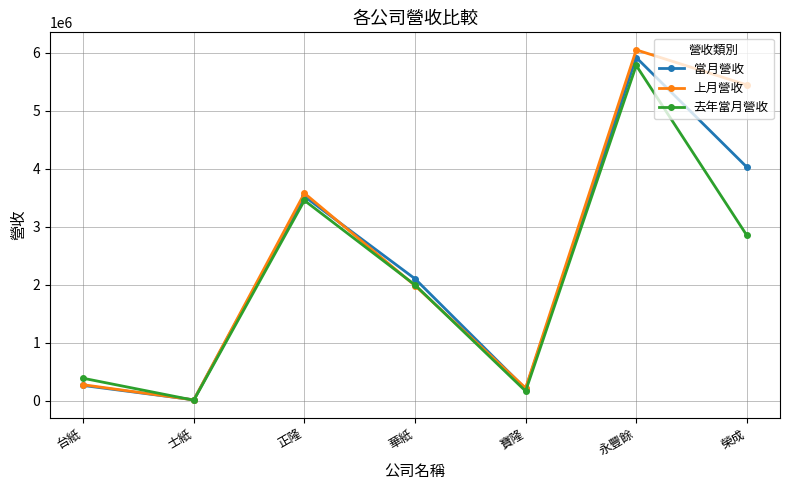

At how many categories does at least one series exceed 1470345?

4